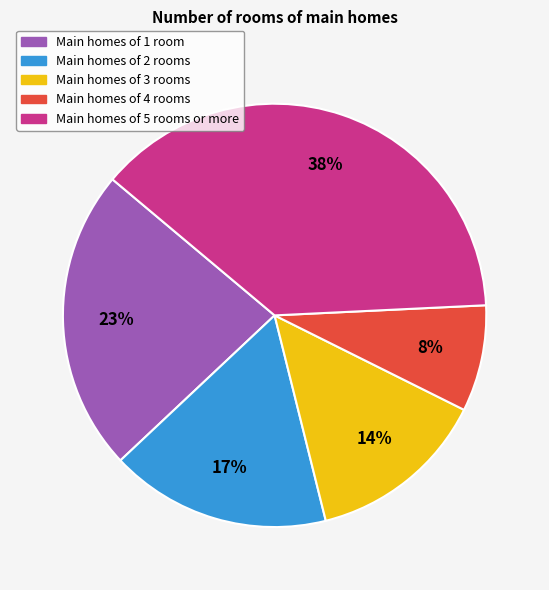

To the nearest percent, what percentage of the pie is Main homes of 1 room?

23%